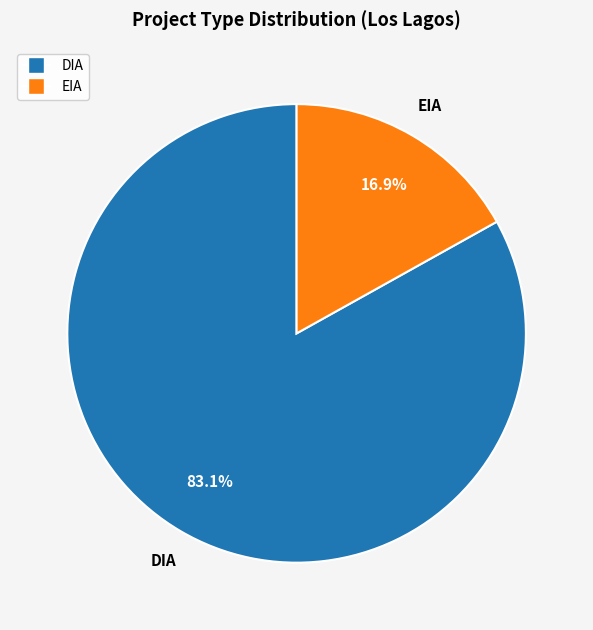

How many slices are in this pie chart?

2